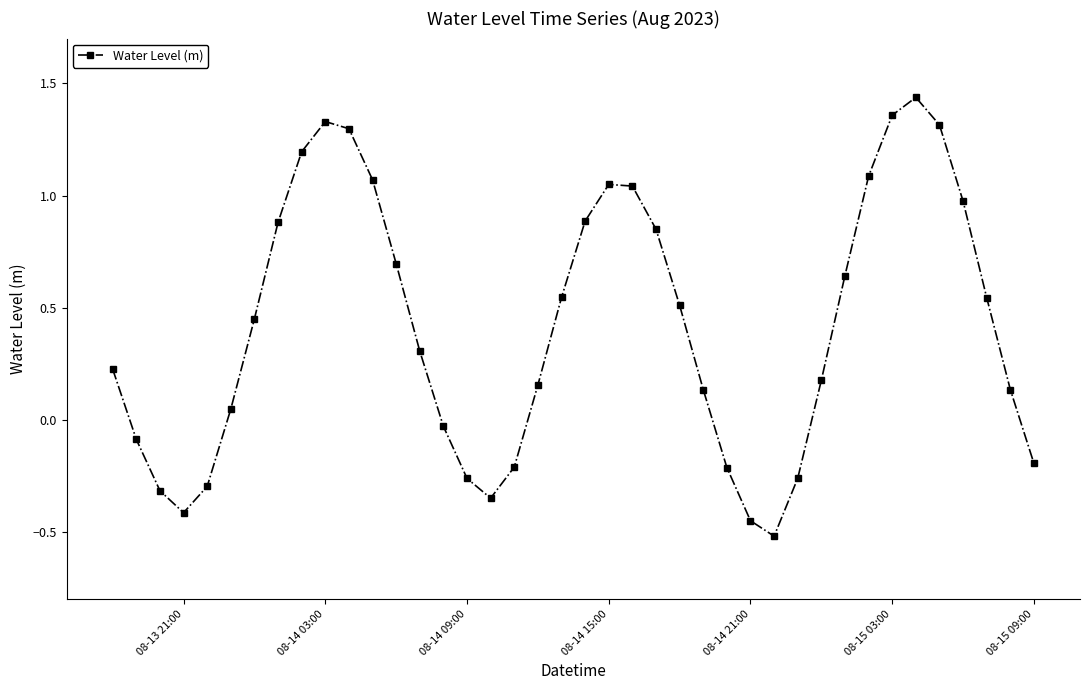

What is the difference between the second highest and minimum values?

1.9